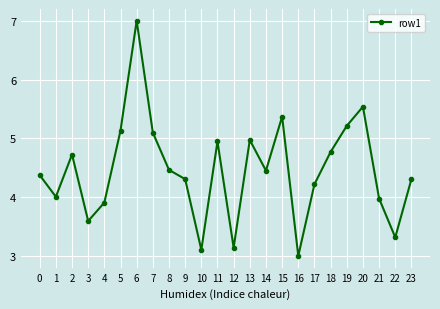

Approximately how many times larger is the value at 9 compared to 16?

1.4